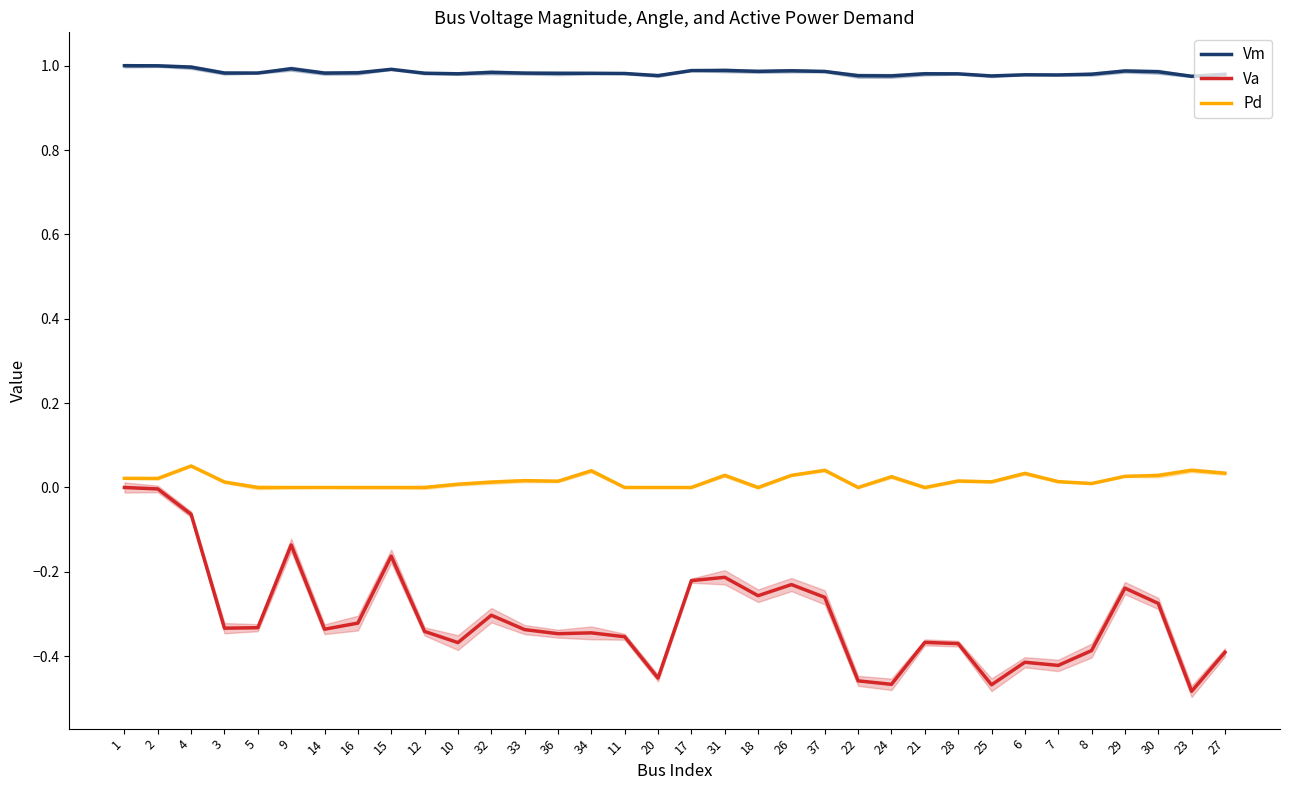

Which label corresponds to the largest value in the chart?

1